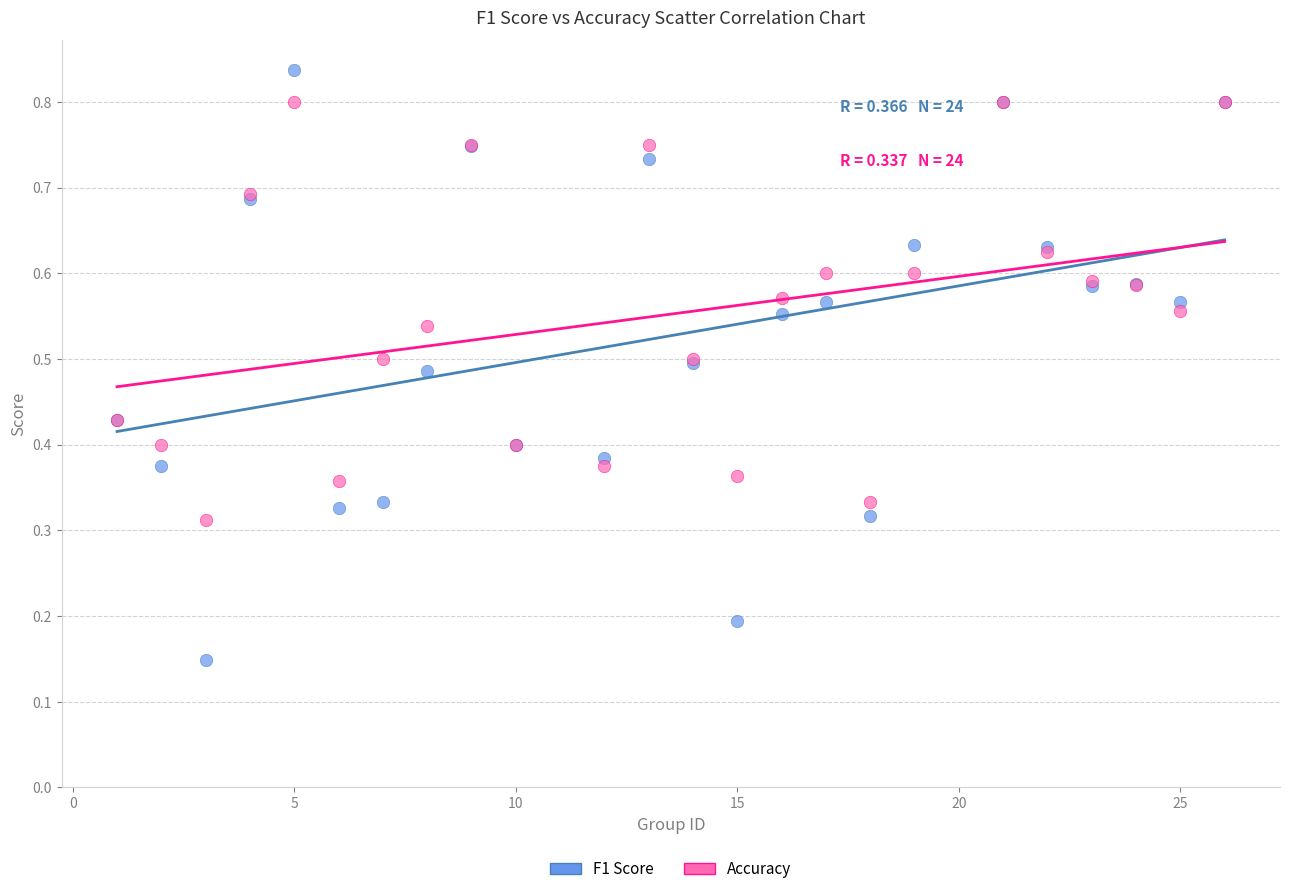

Which series contains the lowest Y value?

F1 Score